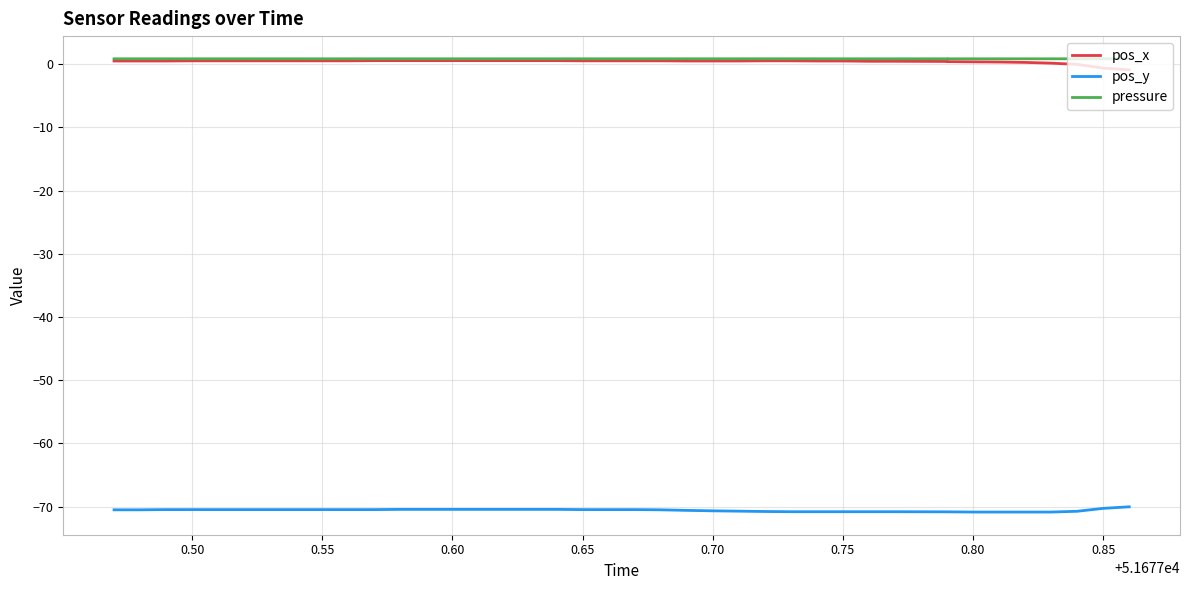

How many data points in pos_x are above 0?

37